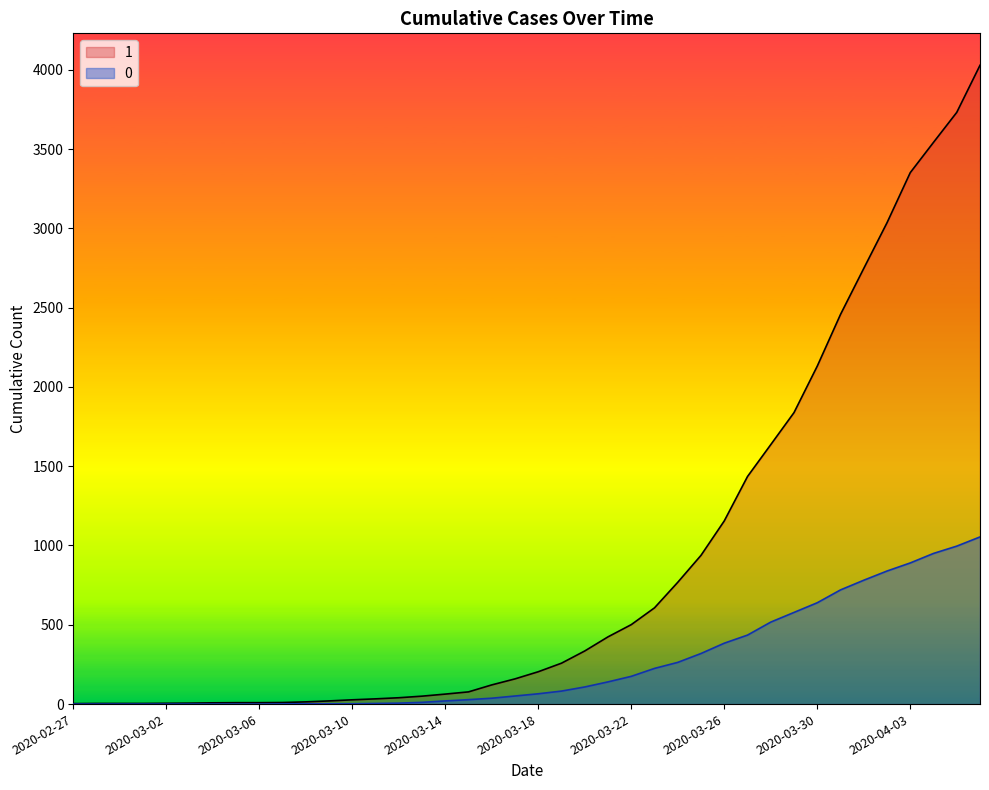

What is the total value across all series at 2020-03-25?

1257